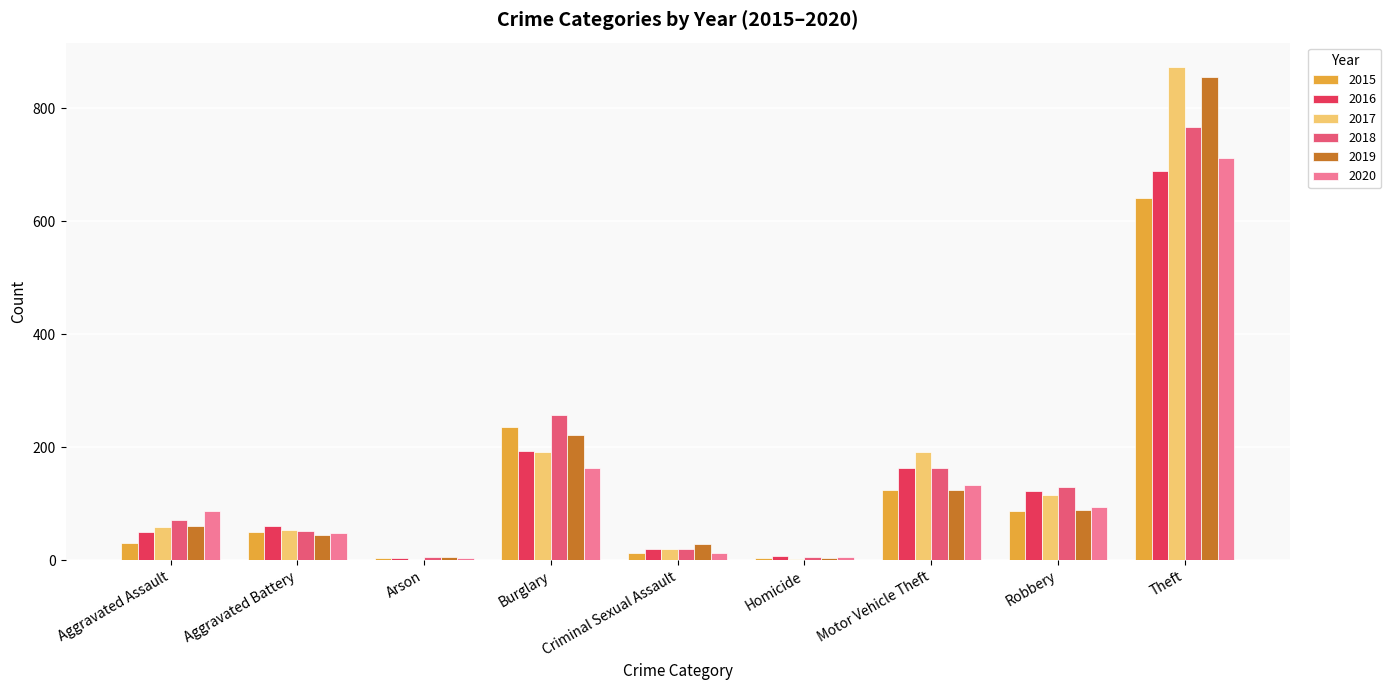

Is the value of 2020 at Arson greater than the value of 2018 at Motor Vehicle Theft?

No